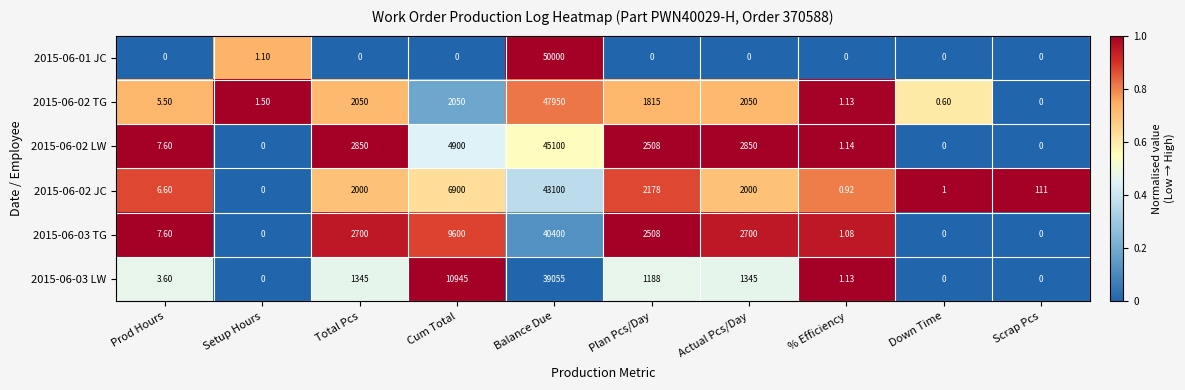

At which label does 2015-06-02 LW first exceed 2508?

Total Pcs